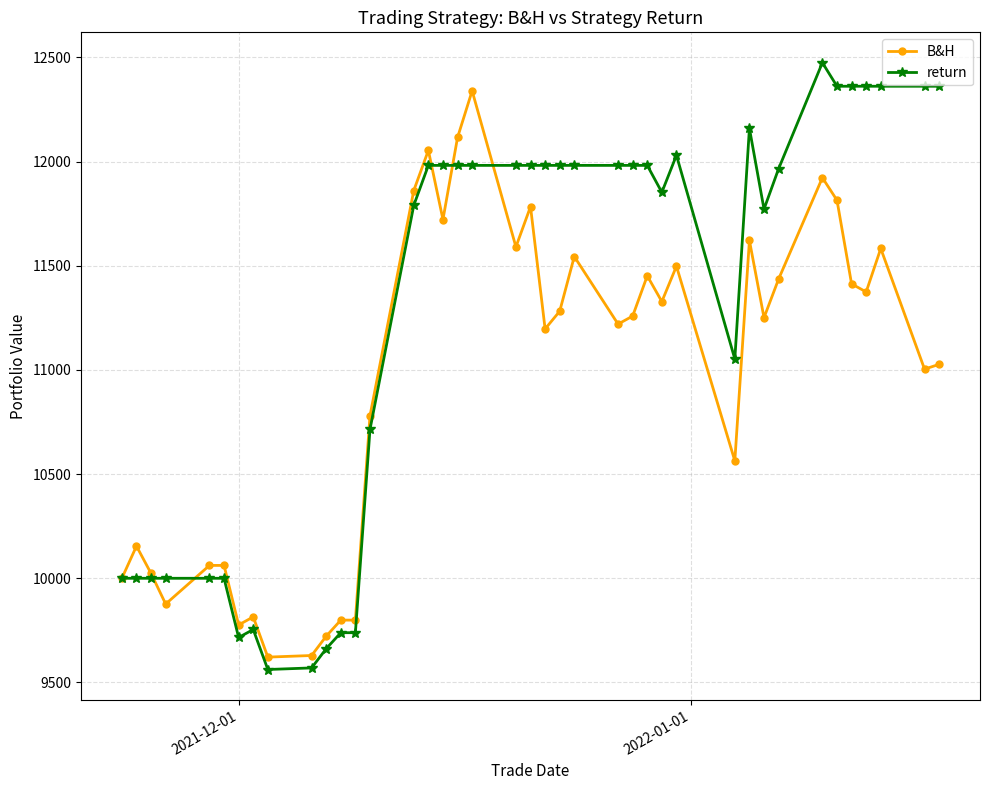

Which series has the largest total across all categories?

return